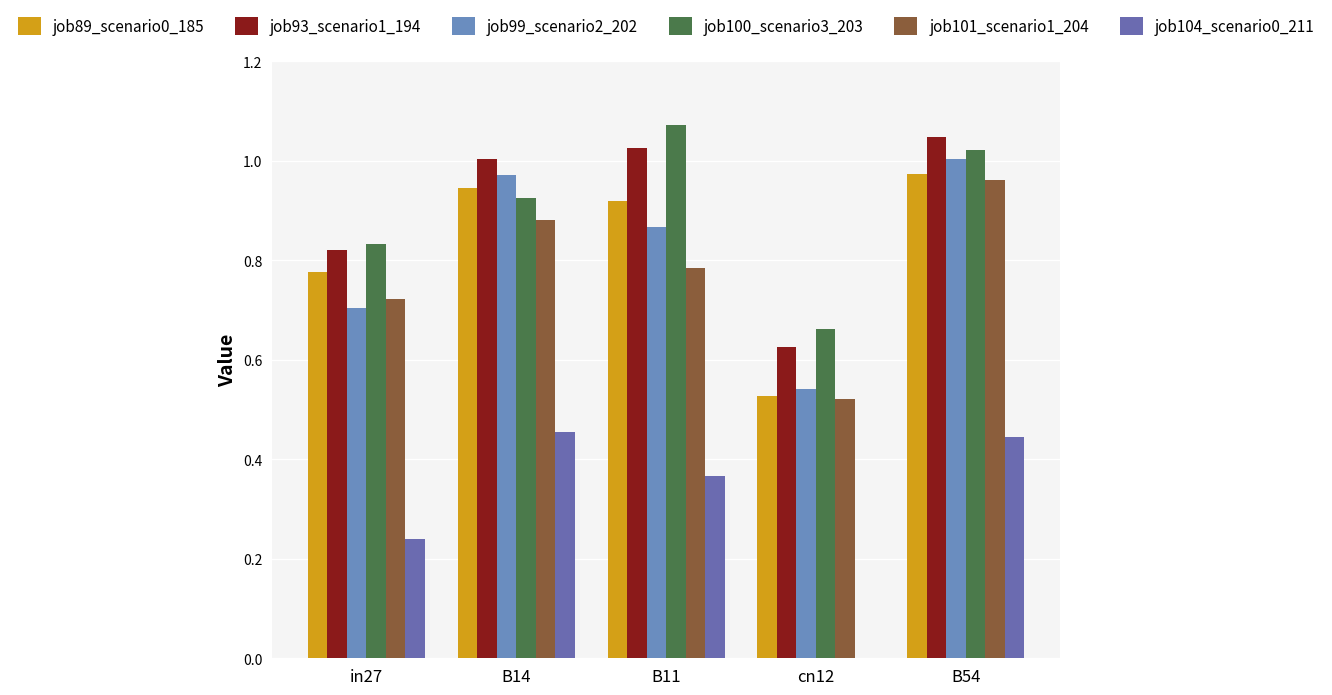

What is the difference between the maximum and second lowest values in the job104_scenario0_211 series?

0.2